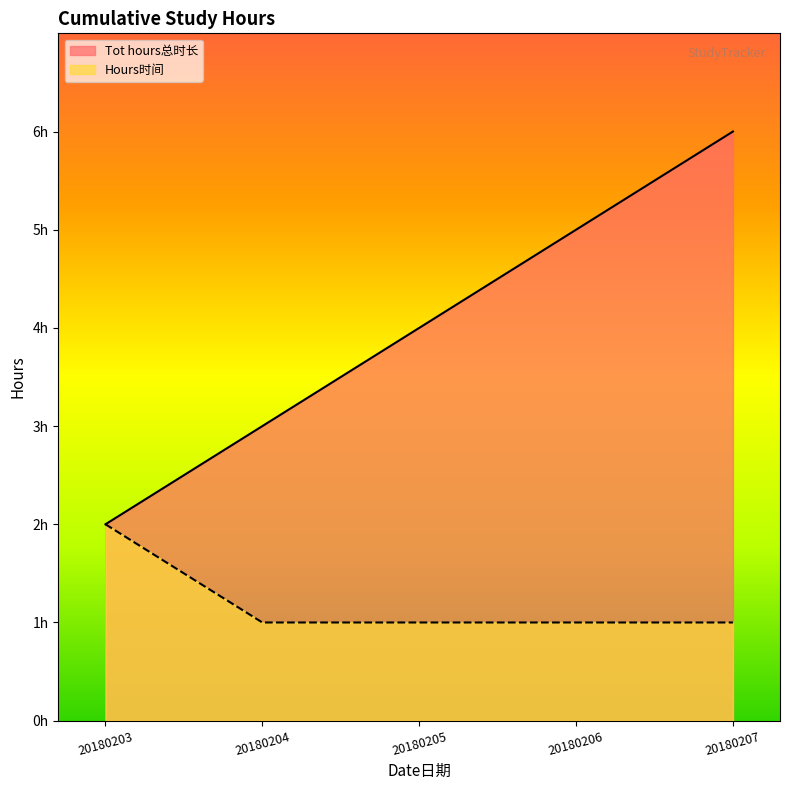

True or false: Tot hours总时长 and Hours时间 cross at least once.

False